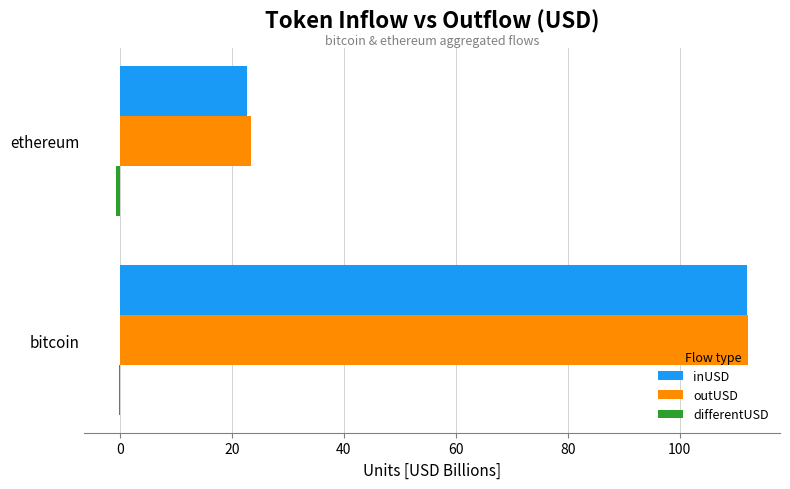

Count the number of categories in the chart.

2